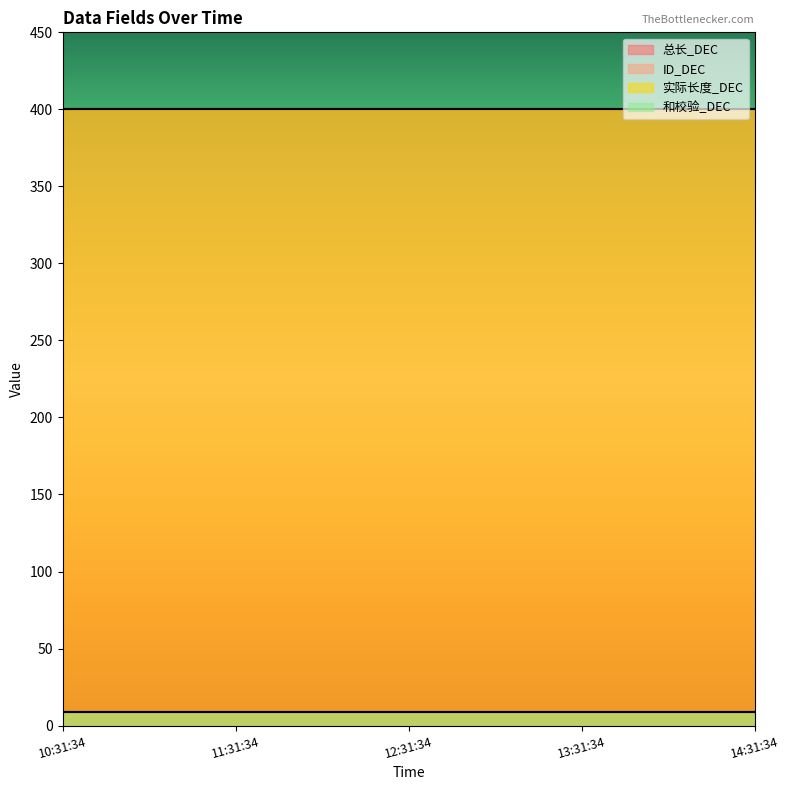

At how many categories does at least one series exceed 387?

5